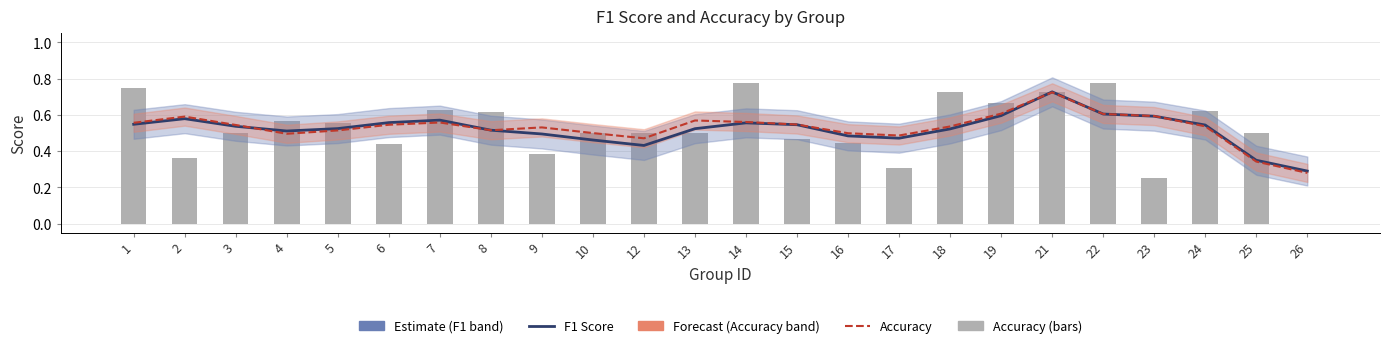

Which series changed the most between 6 and 21?

accuracy